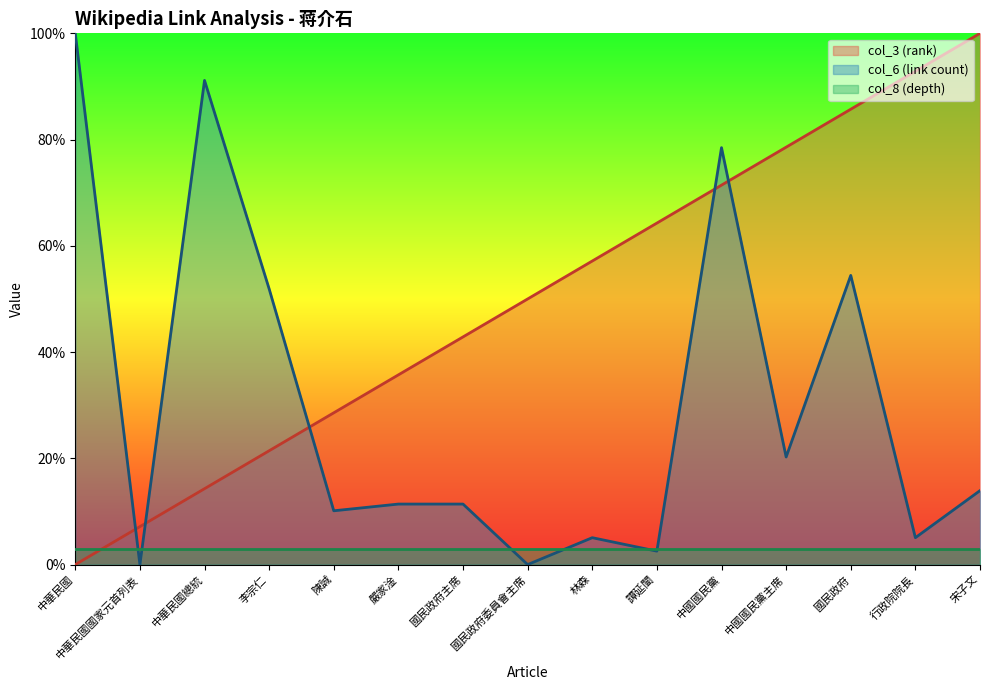

True or false: col_6 (link count) has a value of 11.4 at 國民政府主席.

True